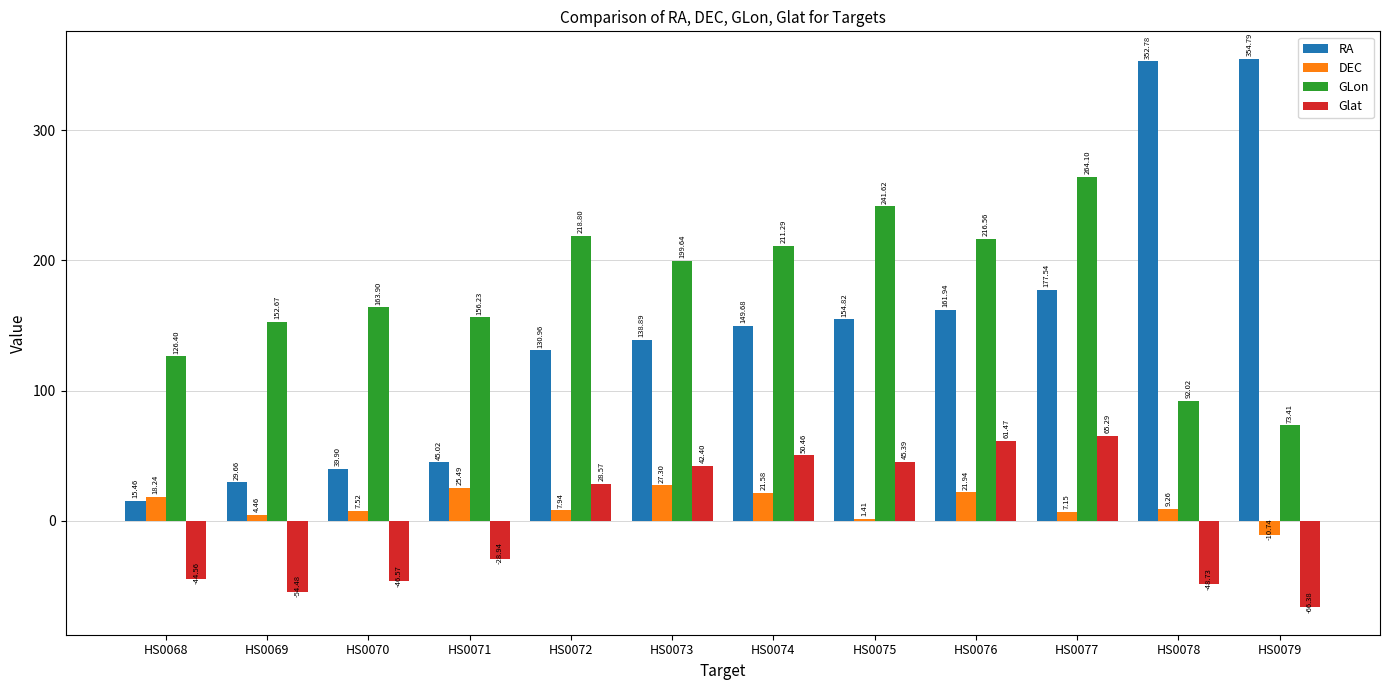

What is the approximate value of RA at HS0078?

352.8